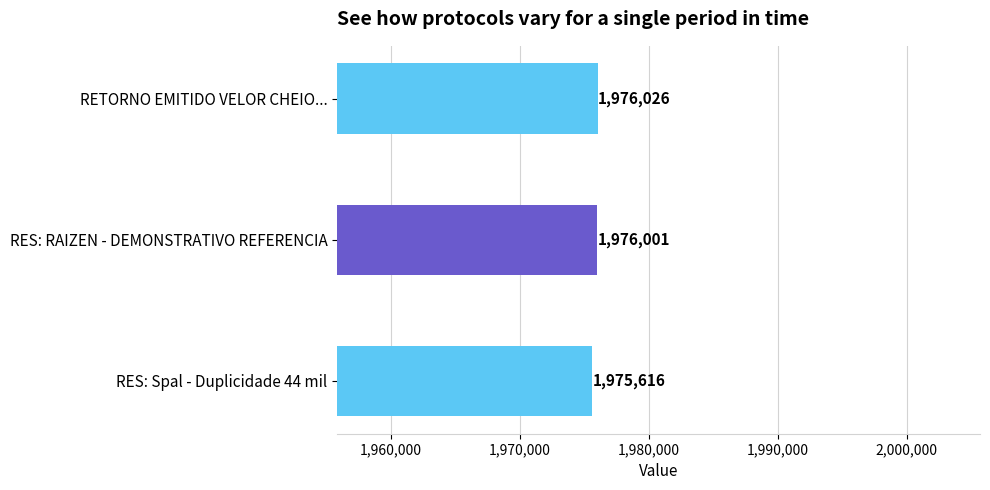

Where is the data nearest to the value 1975821?

RES: RAIZEN - DEMONSTRATIVO REFERENCIA